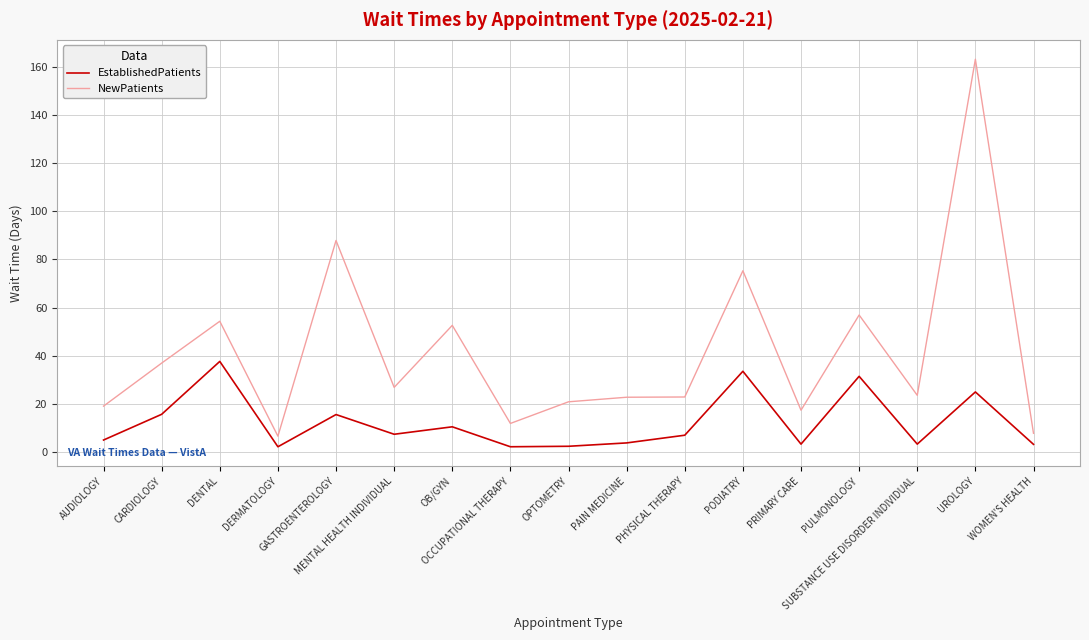

In EstablishedPatients, how many points are higher than both neighbors (excluding endpoints)?

6